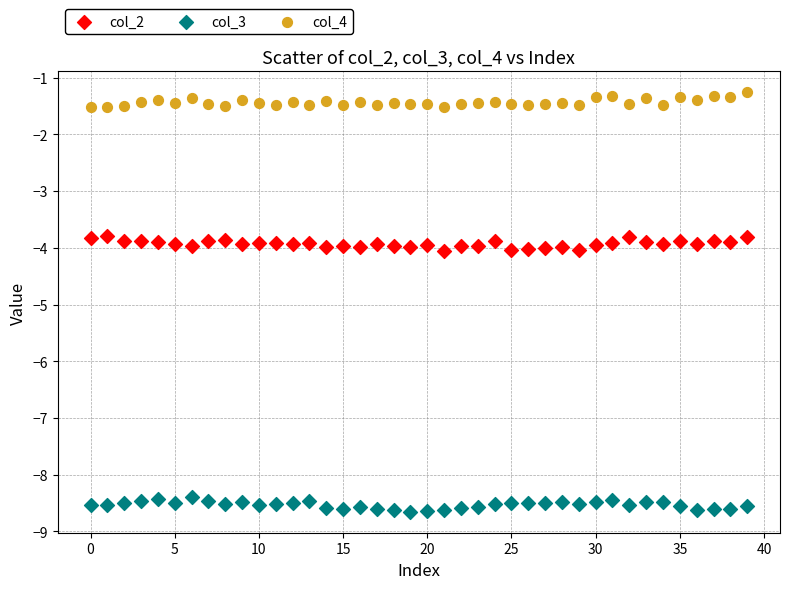

Which series contains the highest Y value?

col_4